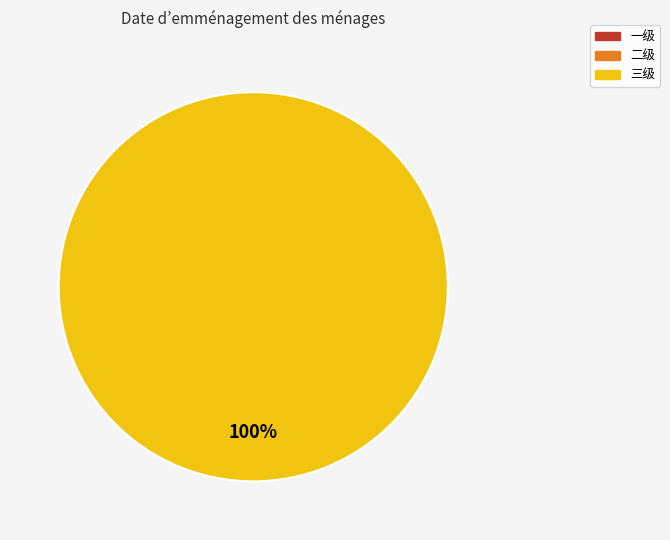

Does any single category account for the majority?

Yes